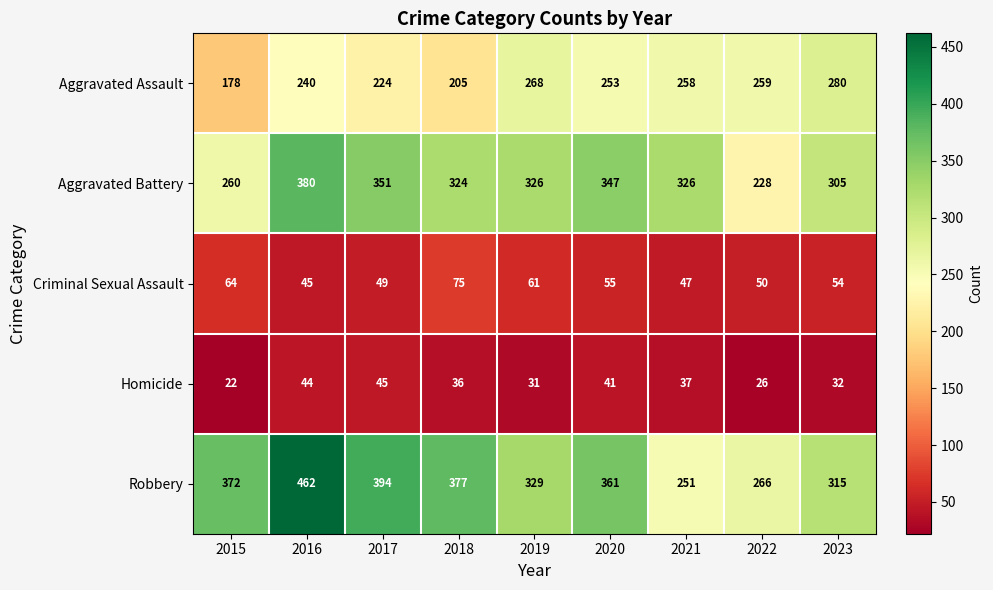

At which label is Robbery closest to 356?

2020